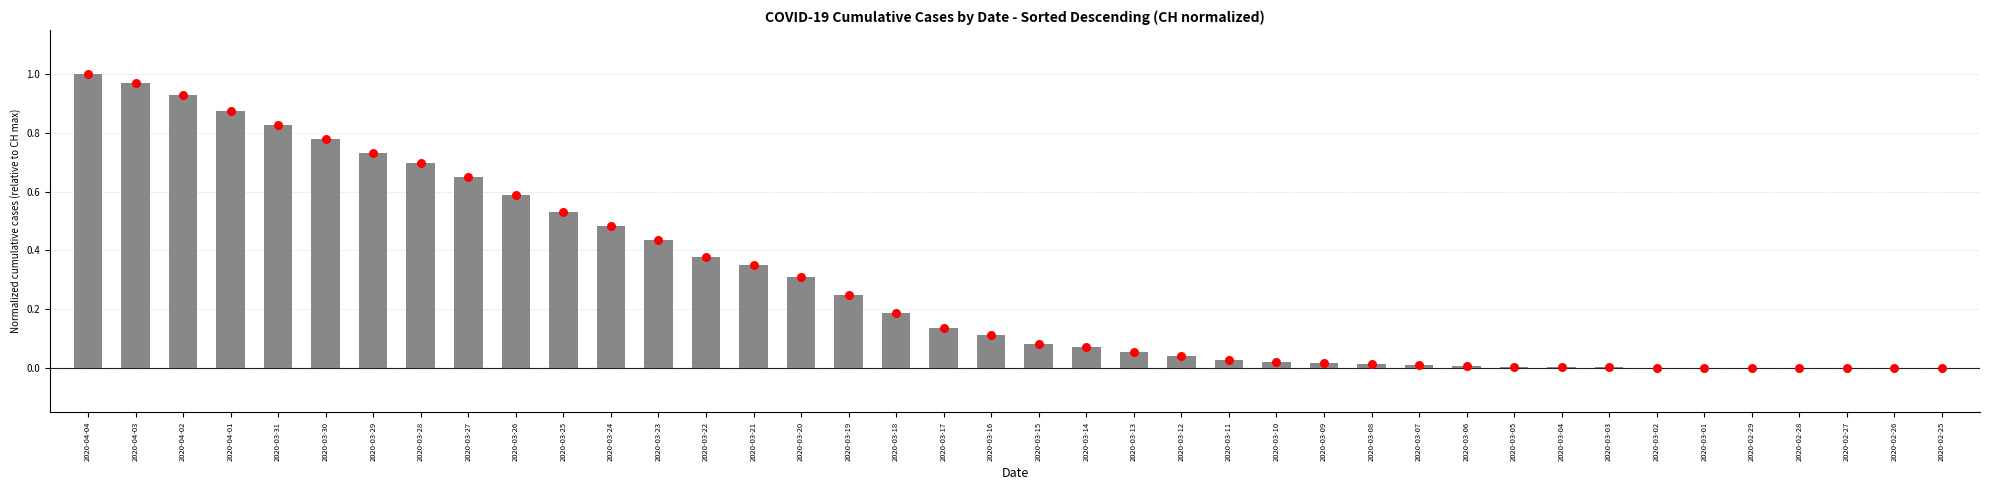

Is the value of CH at 2020-03-30 greater than the value of CH_dot at 2020-04-02?

No